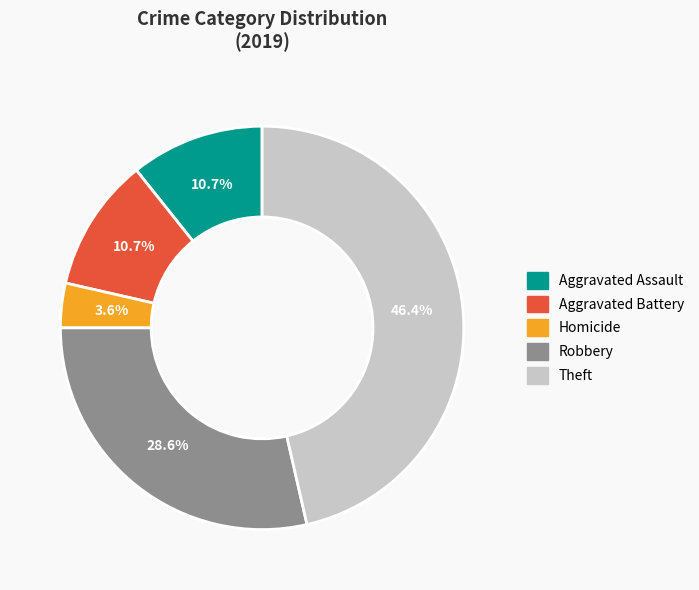

Combined, what portion of the pie is Homicide and Aggravated Battery?

14.3%